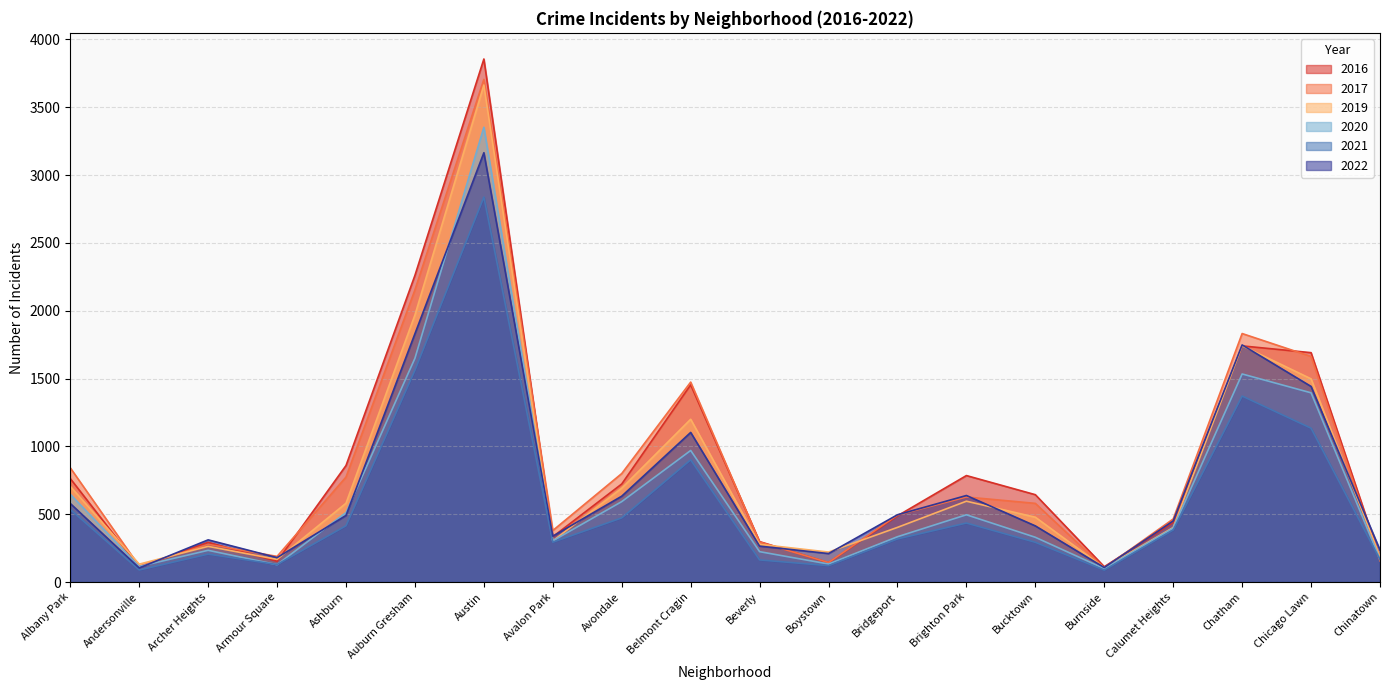

Does the chart have visible grid lines?

Yes